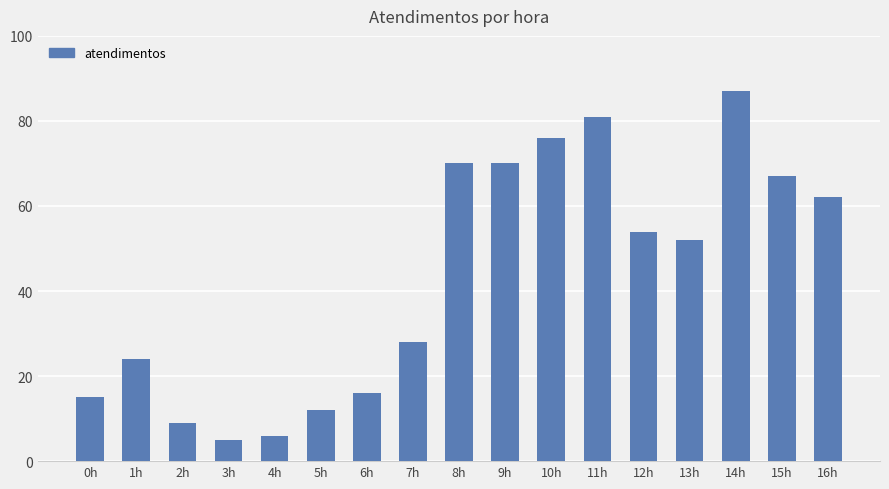

What is the label of the 16th bar from the left?

15h